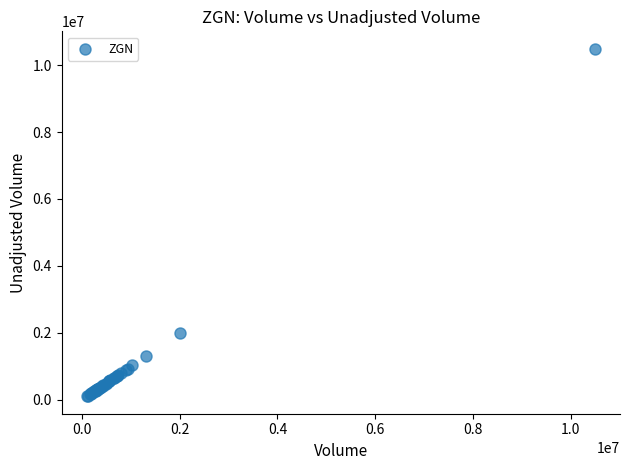

What Y value in the scatter plot is closest to 5297200?

1998900